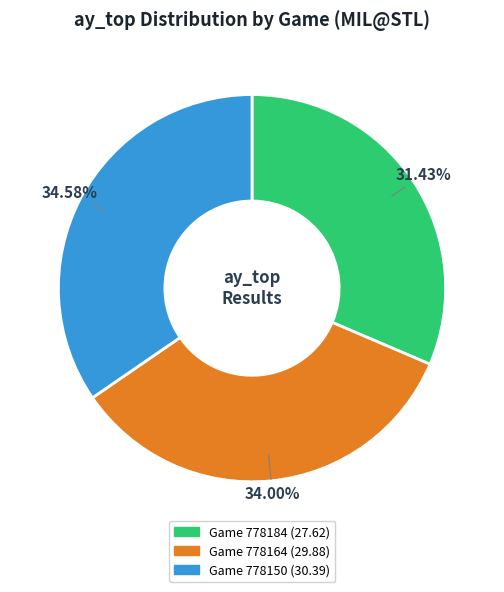

Does any single category account for the majority?

No